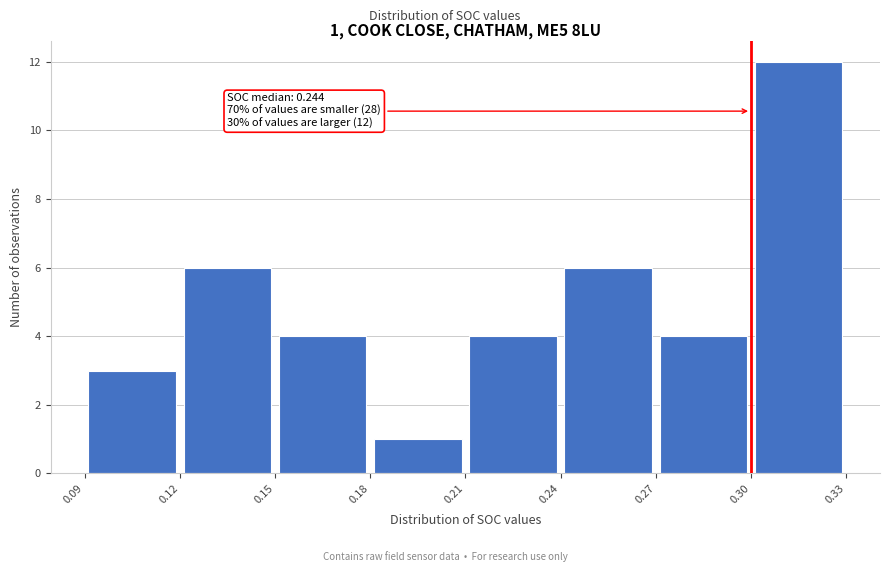

Over which range of the x-axis is the bar tallest?

0.30 to 0.33